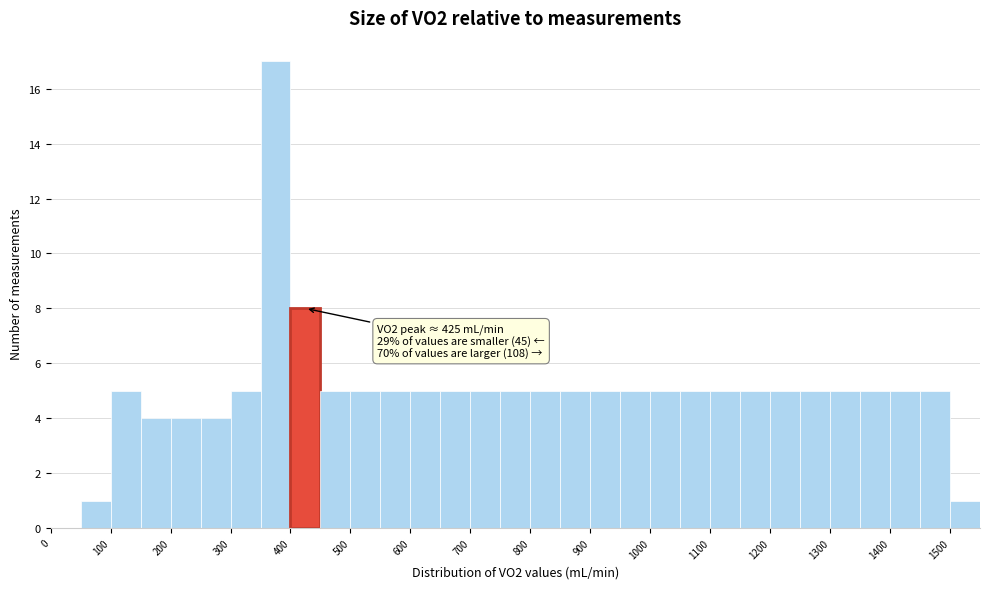

Which range on the x-axis has the tallest bar?

350 to 400